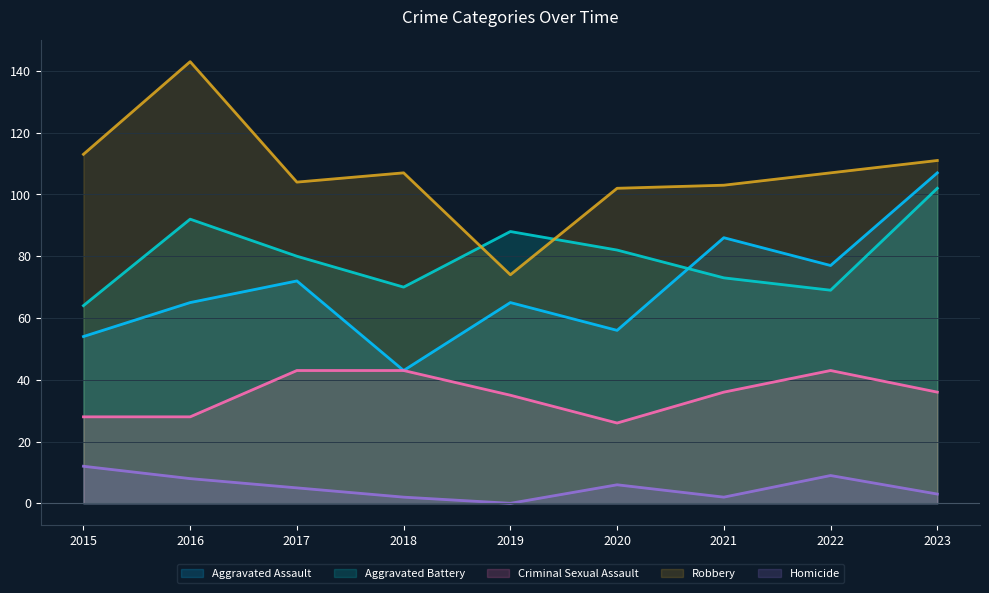

What is the highest value of the Aggravated Assault series?

107